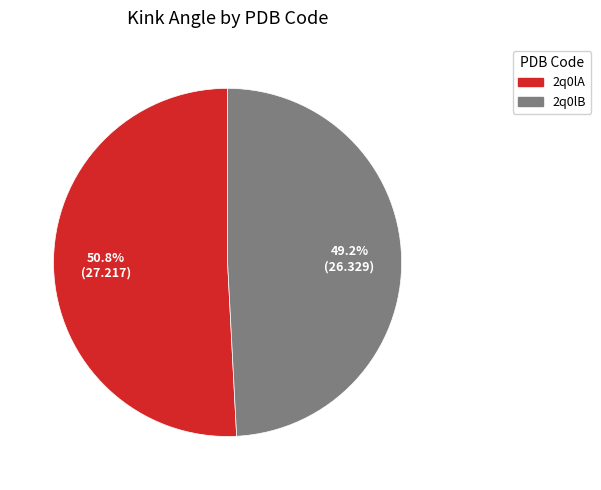

How much of the chart is everything except 2q0lB?

50.8%